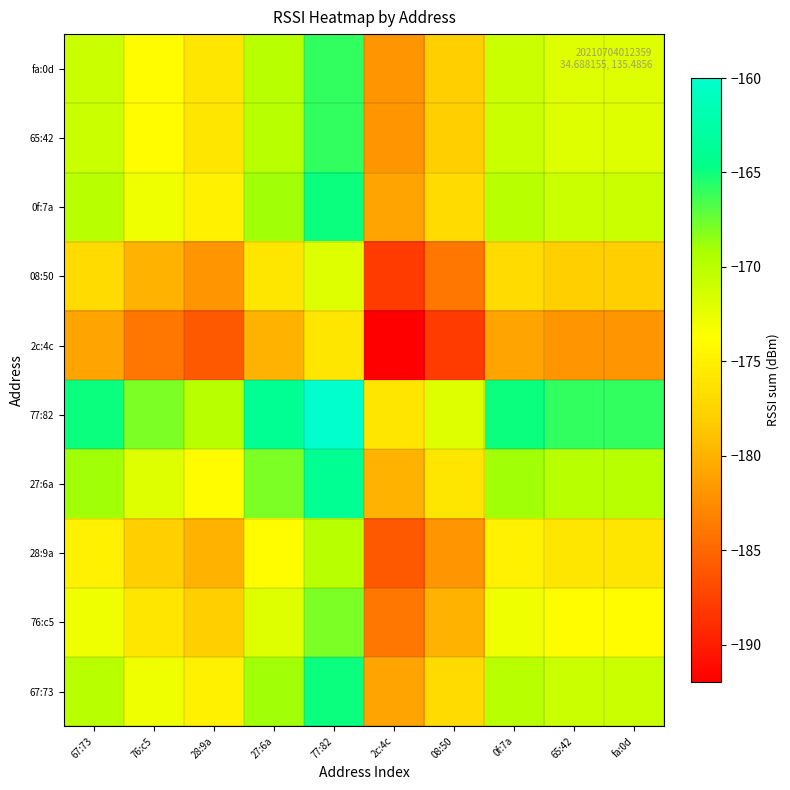

At which category is the sum across all series the highest?

77:82